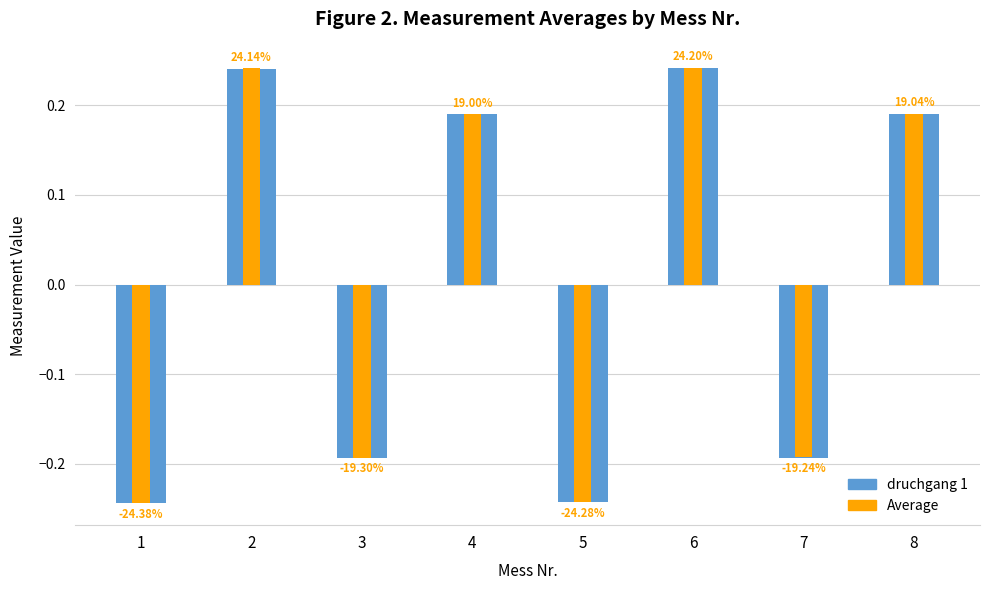

What is the difference between the Average values at 4 and 5?

0.4